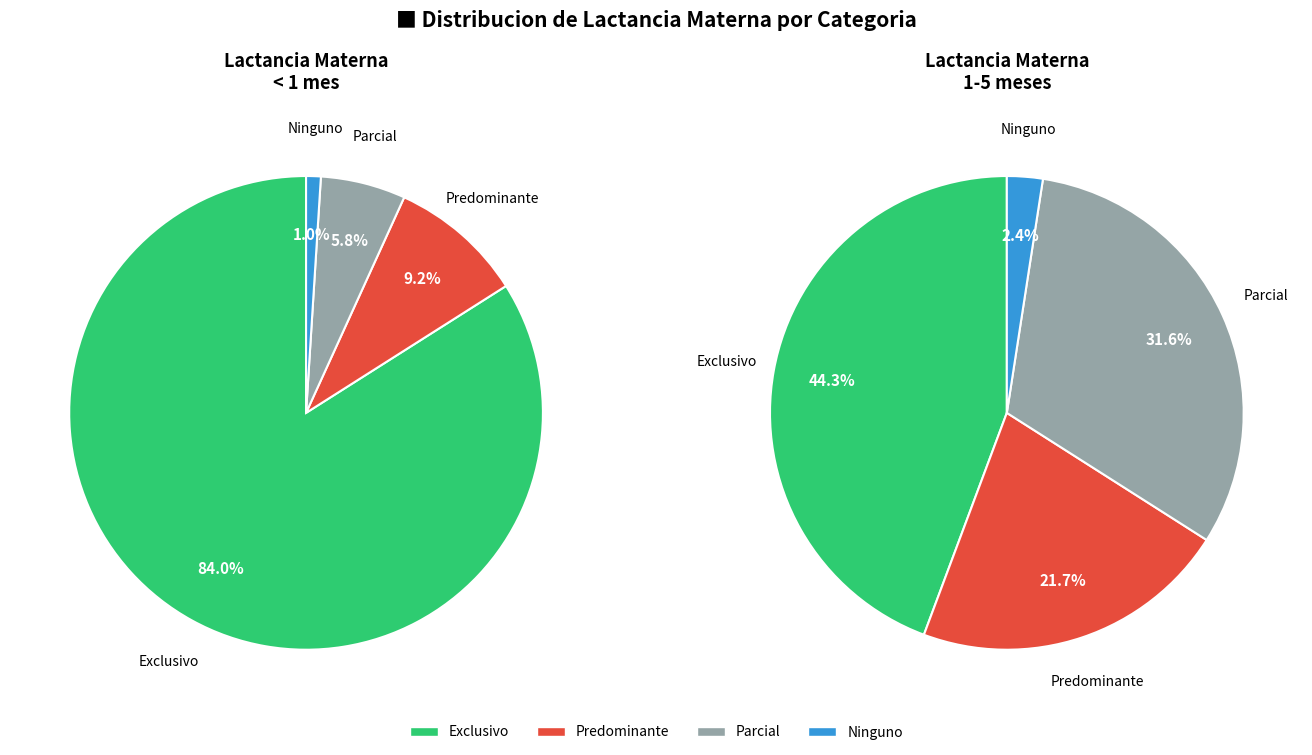

How many slices are in this pie chart?

4